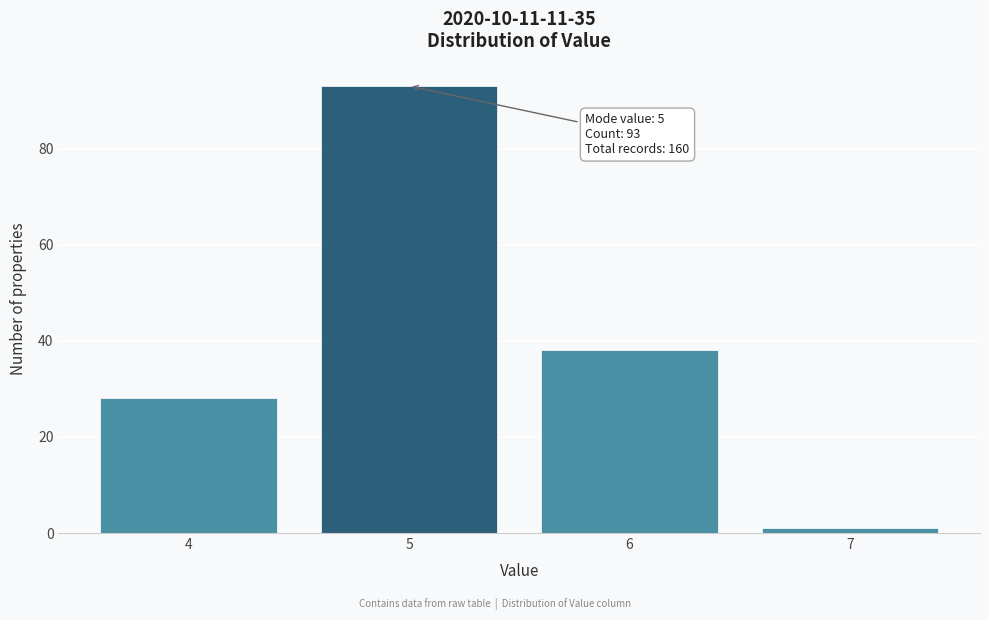

Reading right to left, list all the values displayed in this chart.

7=1	6=38	5=93	4=28